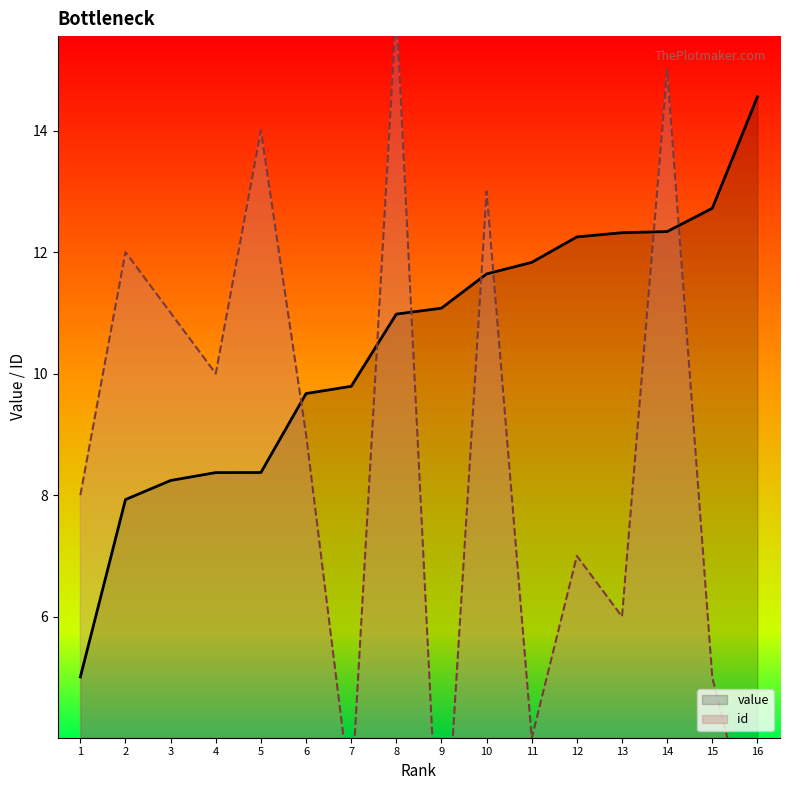

At how many categories does at least one series exceed 5?

16